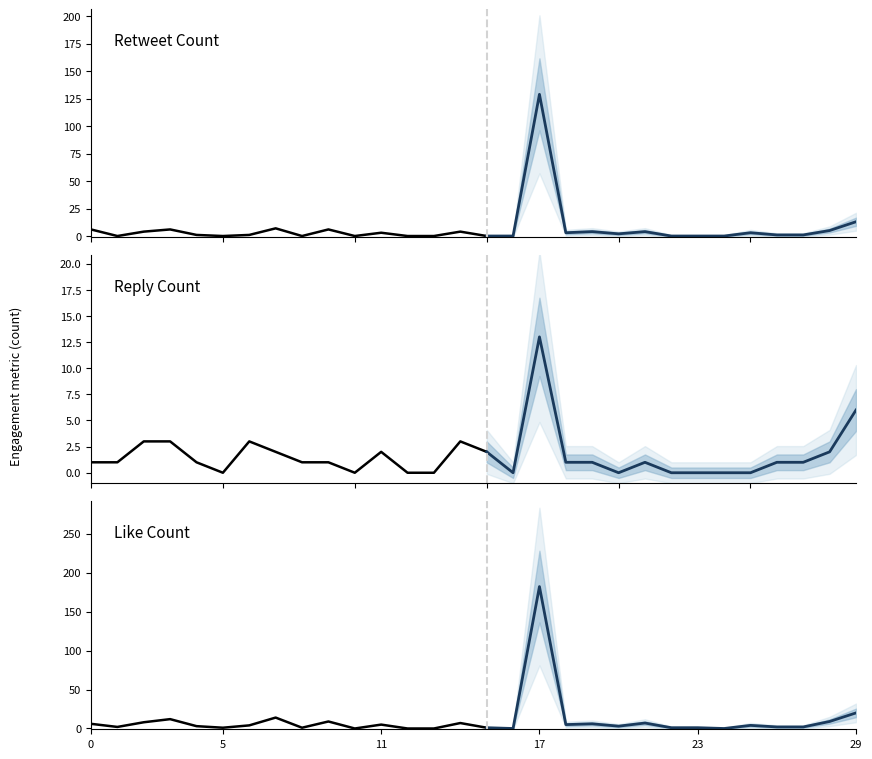

Reading left to right, list all the values displayed in this chart.

retweet_count: 0=6	1=0	2=4	3=6	4=1	5=0	6=1	7=7	8=0	9=6	10=0	11=3	12=0	13=0	14=4	15=0	16=0	17=129	18=3	19=4	20=2	21=4	22=0	23=0	24=0	25=3	26=1	27=1	28=5	29=13
reply_count: 0=1	1=1	2=3	3=3	4=1	5=0	6=3	7=2	8=1	9=1	10=0	11=2	12=0	13=0	14=3	15=2	16=0	17=13	18=1	19=1	20=0	21=1	22=0	23=0	24=0	25=0	26=1	27=1	28=2	29=6
like_count: 0=6	1=2	2=8	3=12	4=3	5=1	6=4	7=14	8=1	9=9	10=0	11=5	12=0	13=0	14=7	15=1	16=0	17=182	18=5	19=6	20=3	21=7	22=1	23=1	24=0	25=4	26=2	27=2	28=9	29=20